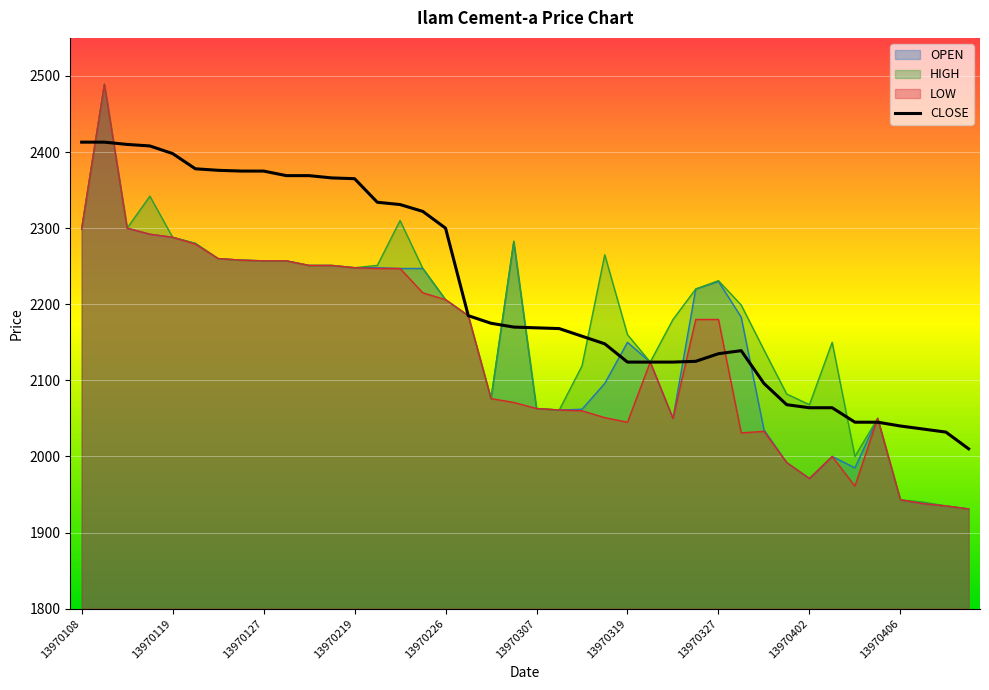

What is the value of the LOW point at the 32nd from the left?

1992